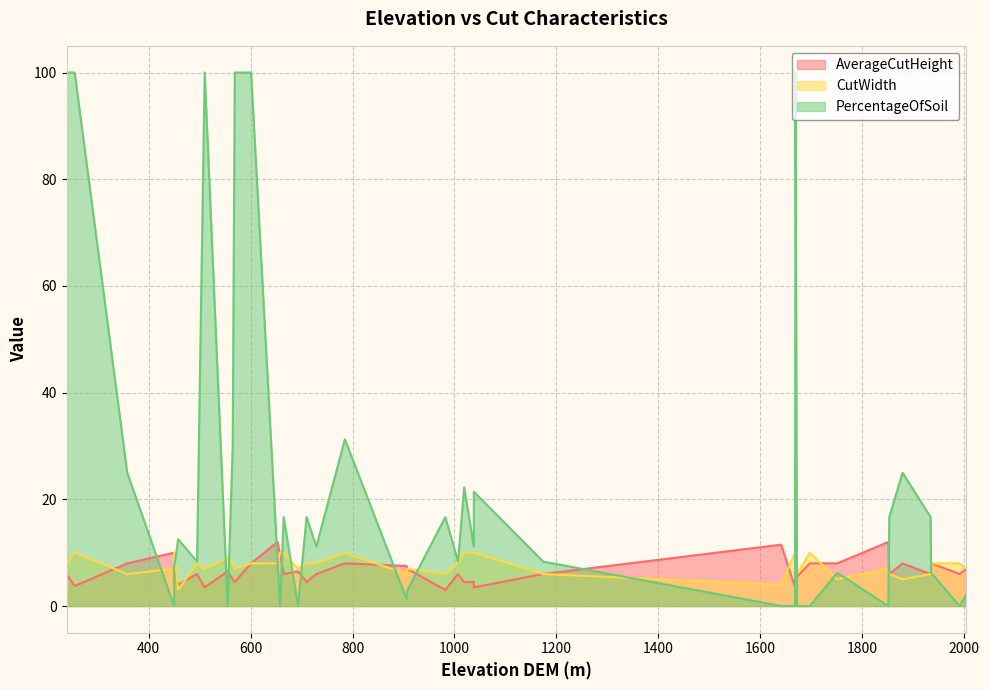

The value of PercentageOfSoil at 23 is 14.4. True or false?

False